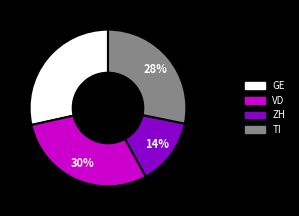

Count the number of slices in the pie.

4